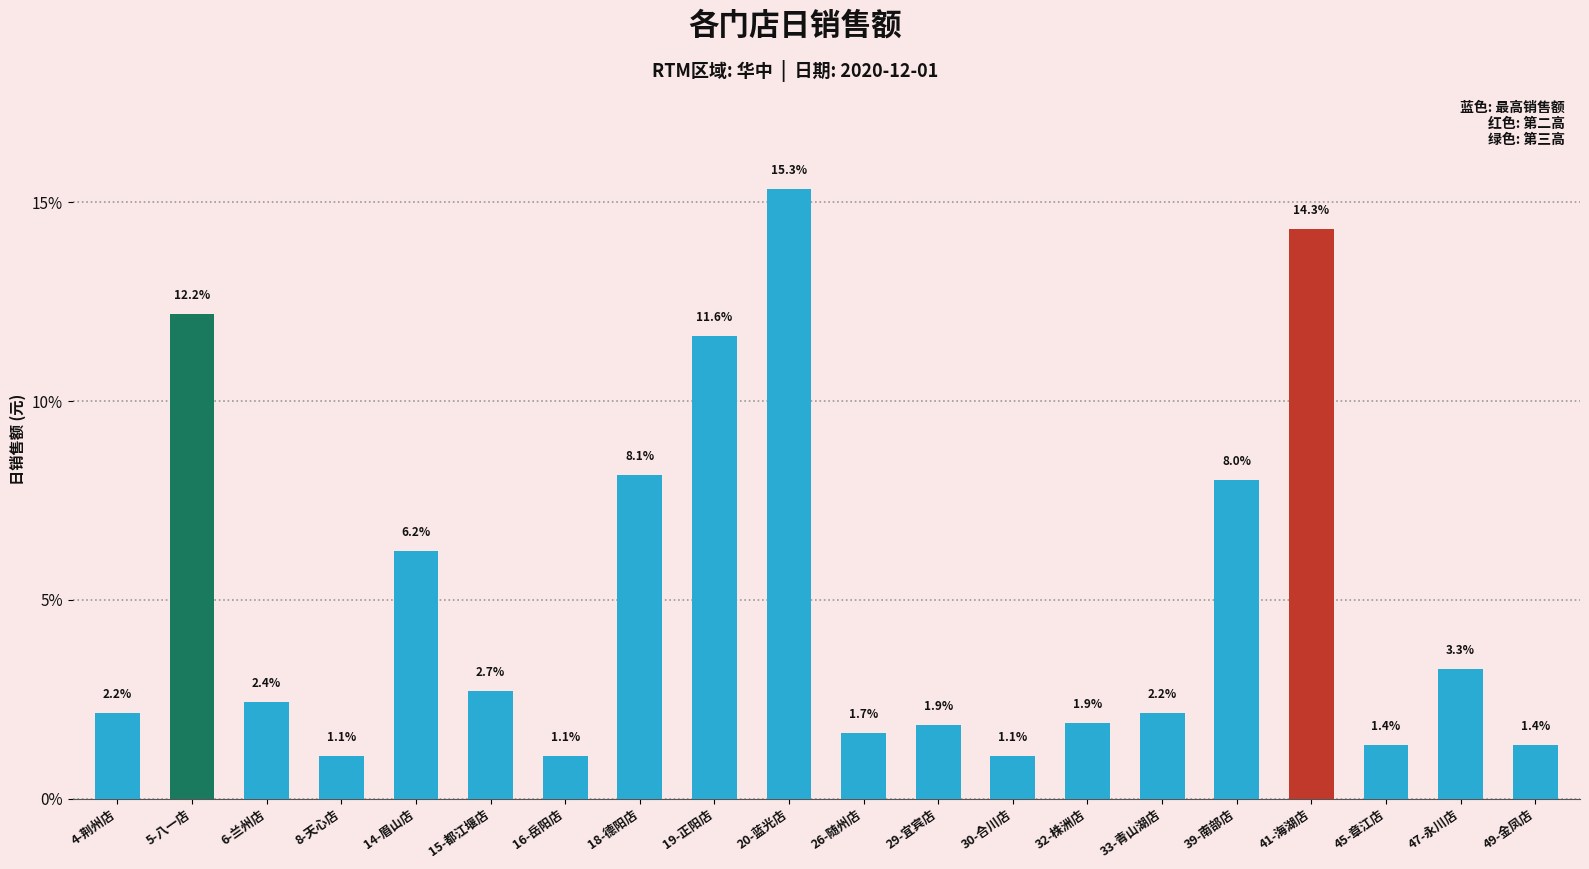

The chart shows a value of 0.8 at 49-金凤店. True or false?

False